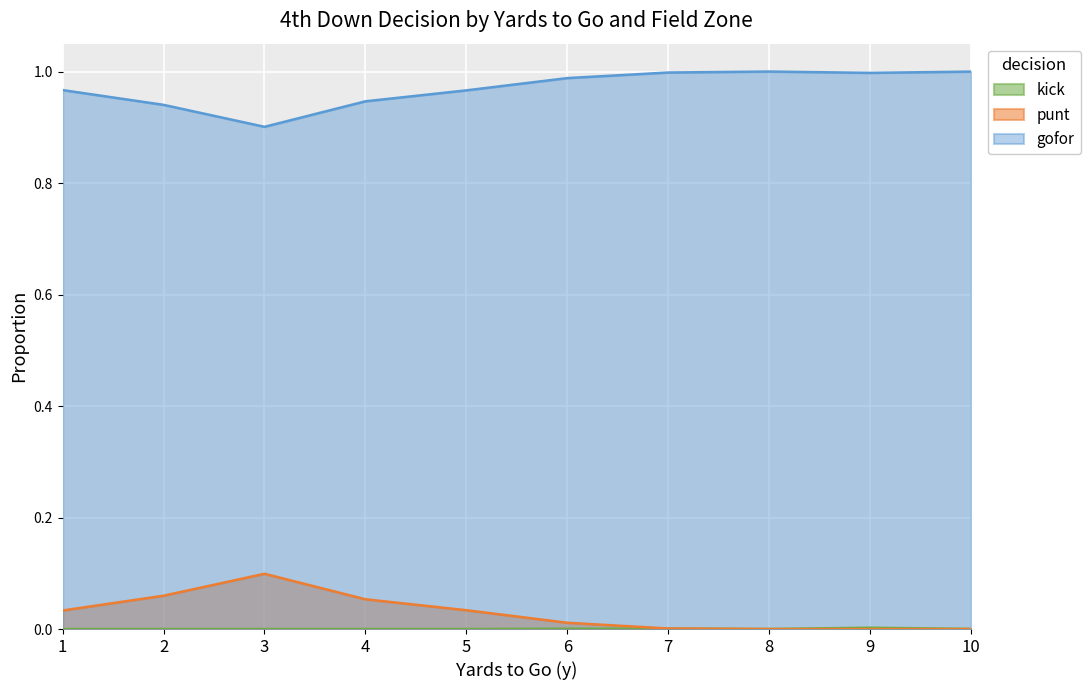

True or false: kick and gofor intersect in this chart.

False